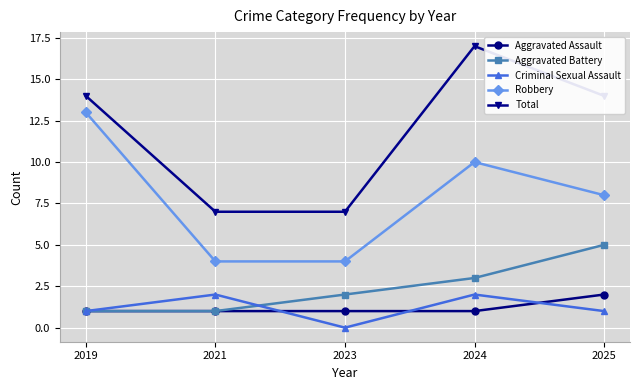

True or false: Total and Robbery intersect in this chart.

False